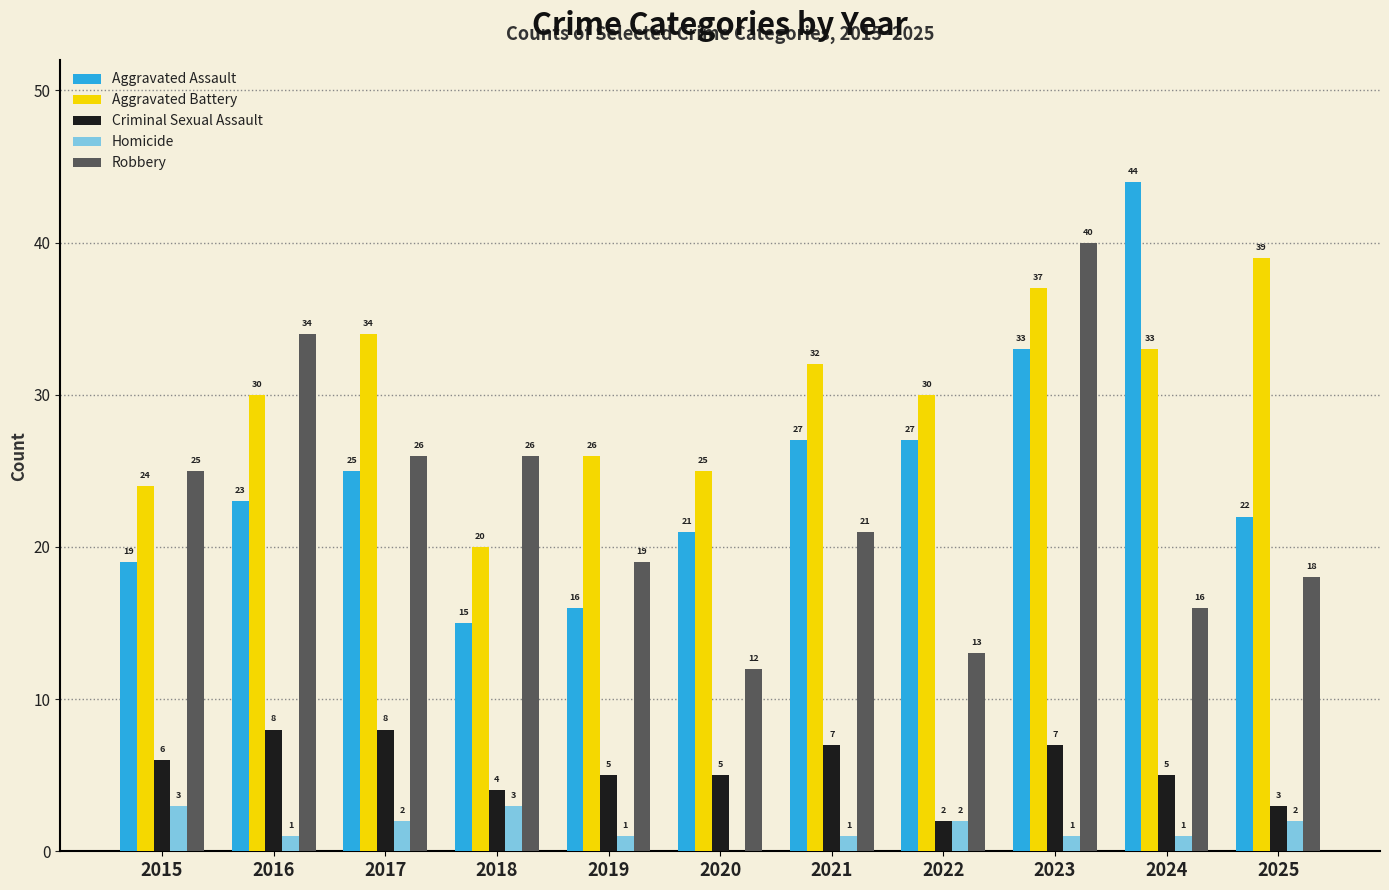

At which category is the sum across all series the highest?

2023